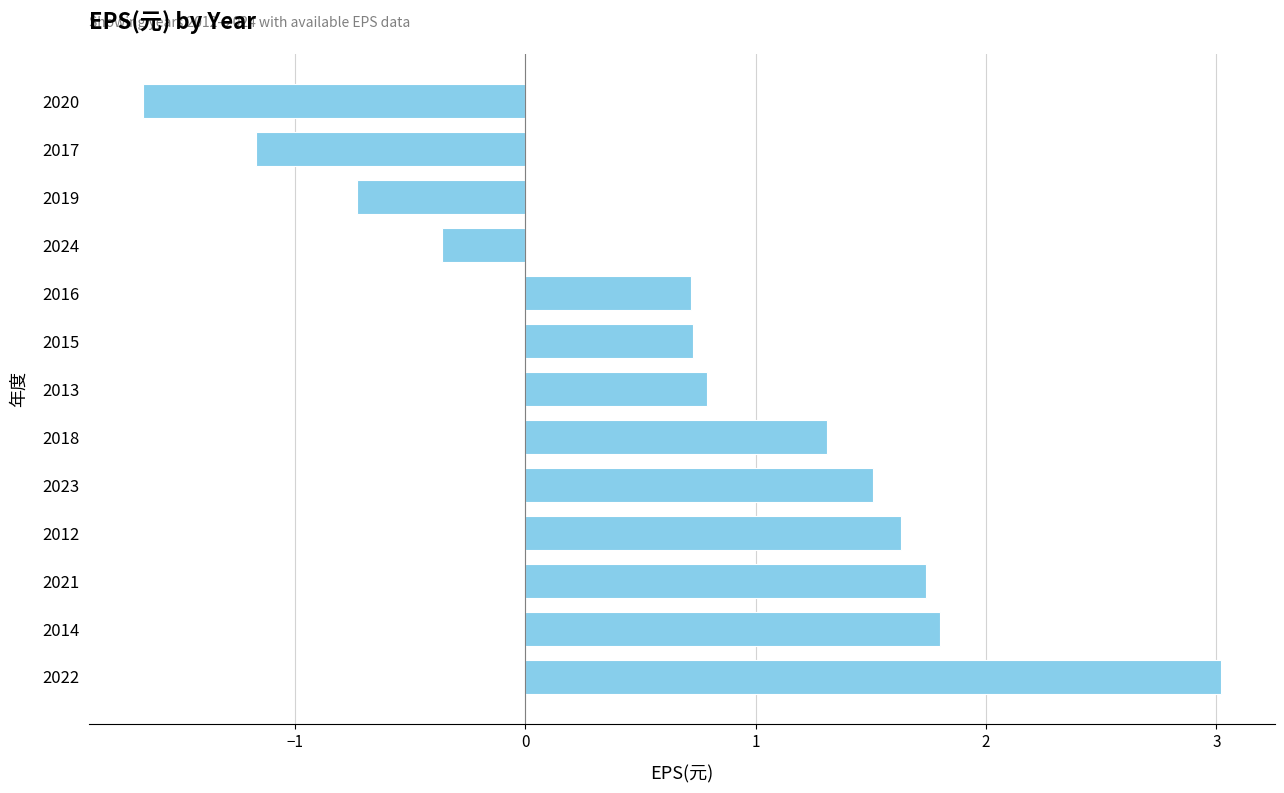

Between 2016 and 2014, which is larger?

2014